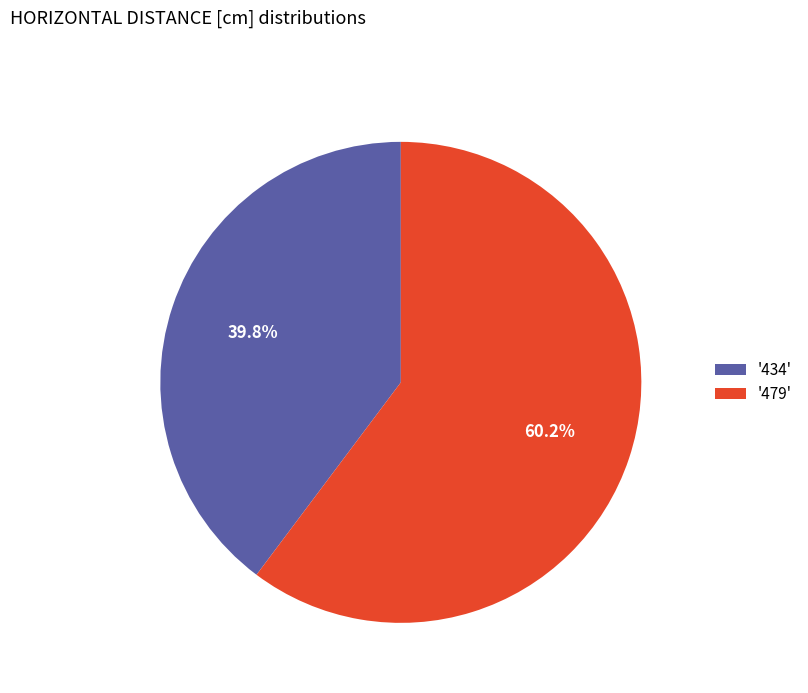

Is the sum of '479' and '434' greater than half?

Yes